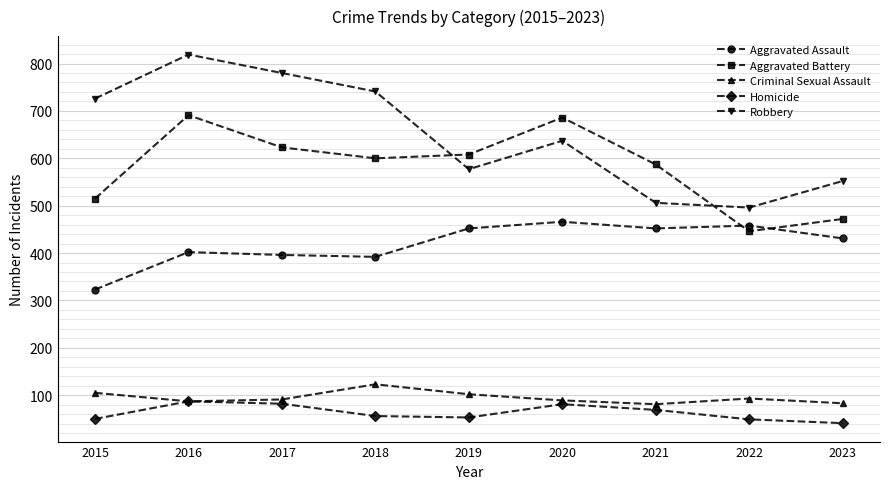

Which category has the highest value across all series?

2016